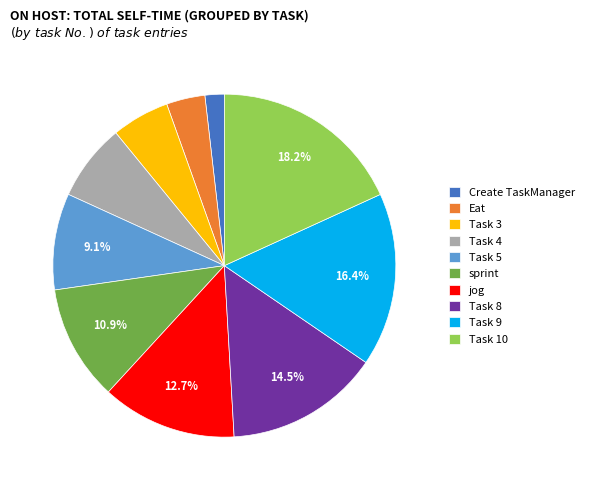

True or false: sprint accounts for 11% of the total.

True